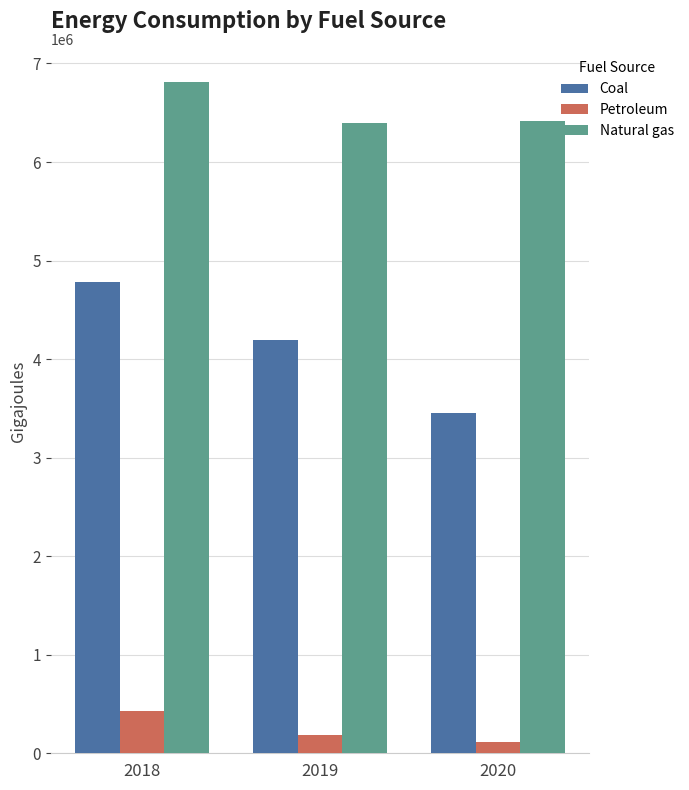

What is the difference between the maximum and minimum values in the Petroleum series?

315697